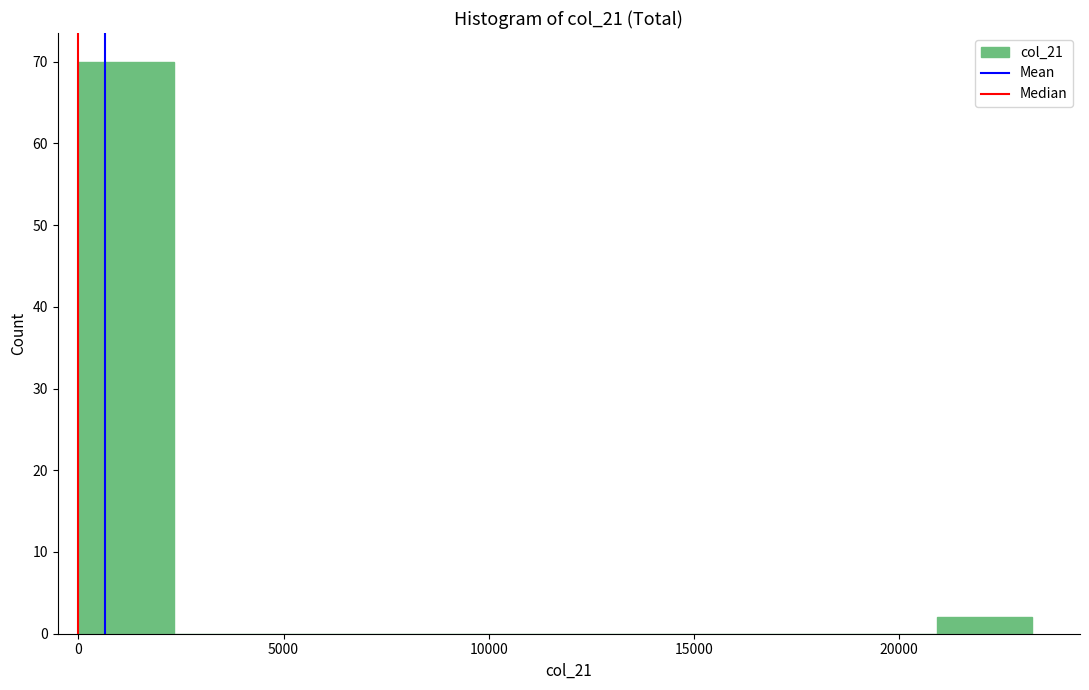

Reading left to right, transcribe this chart: for each bar, give the range it covers on the x-axis and its height. Neither the bar edges nor the heights are printed on the chart, so give them approximately, as read against the axes.

0 to 2500: 70
2500 to 4500: 0
4500 to 7000: 0
7000 to 9500: 0
9500 to 11500: 0
11500 to 14000: 0
14000 to 16500: 0
16500 to 18500: 0
18500 to 21000: 0
21000 to 23000: 2